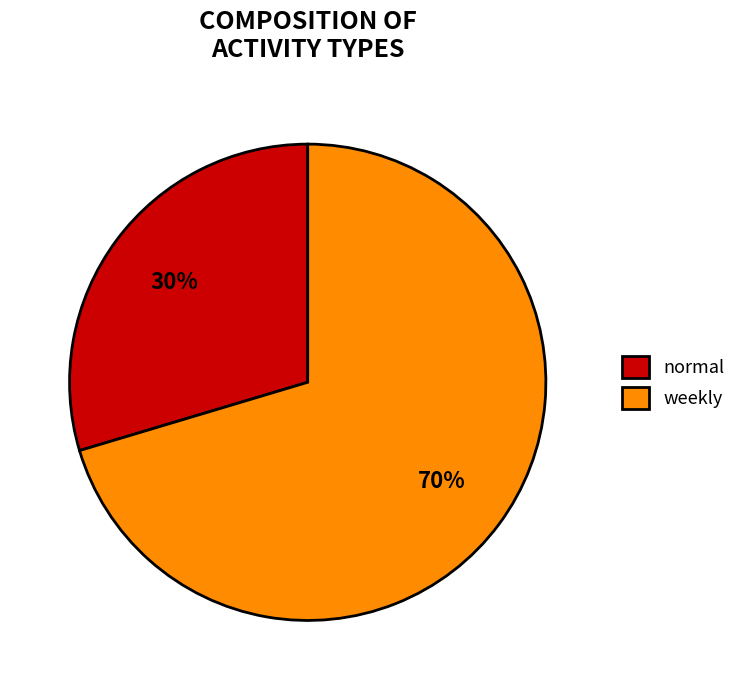

To the nearest percent, what is the combined percentage of normal and weekly?

100%